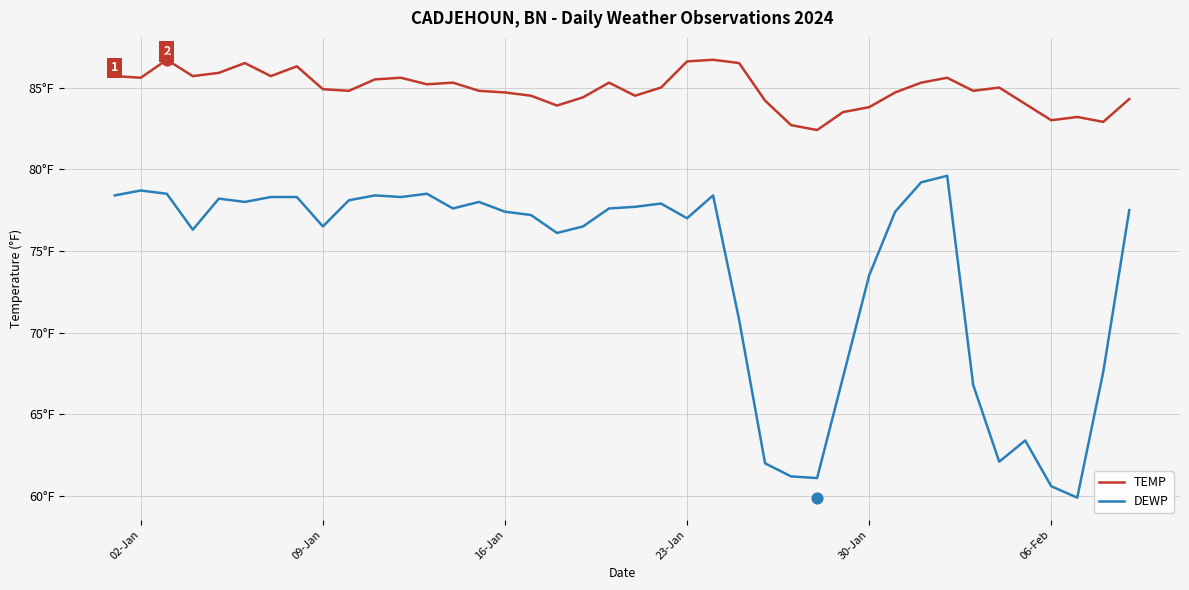

Which series contains the highest Y value?

TEMP